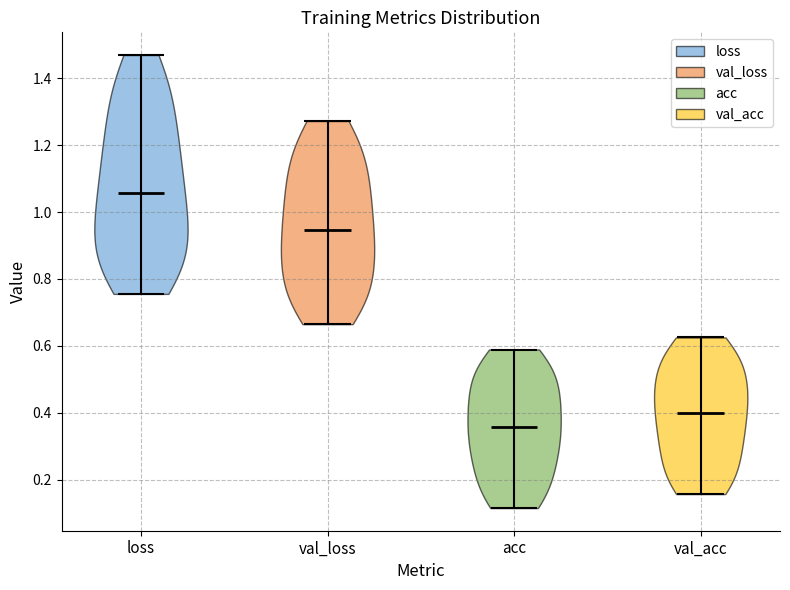

Reading left to right, read every violin against the y-axis: where its median line is, and the lowest and highest points it reaches. The values are not printed on the chart, so give them approximately, as read against the axis.

loss: median line 1.06, lowest point 0.76, highest point 1.48
val_loss: median line 0.94, lowest point 0.66, highest point 1.28
acc: median line 0.36, lowest point 0.12, highest point 0.58
val_acc: median line 0.40, lowest point 0.16, highest point 0.62